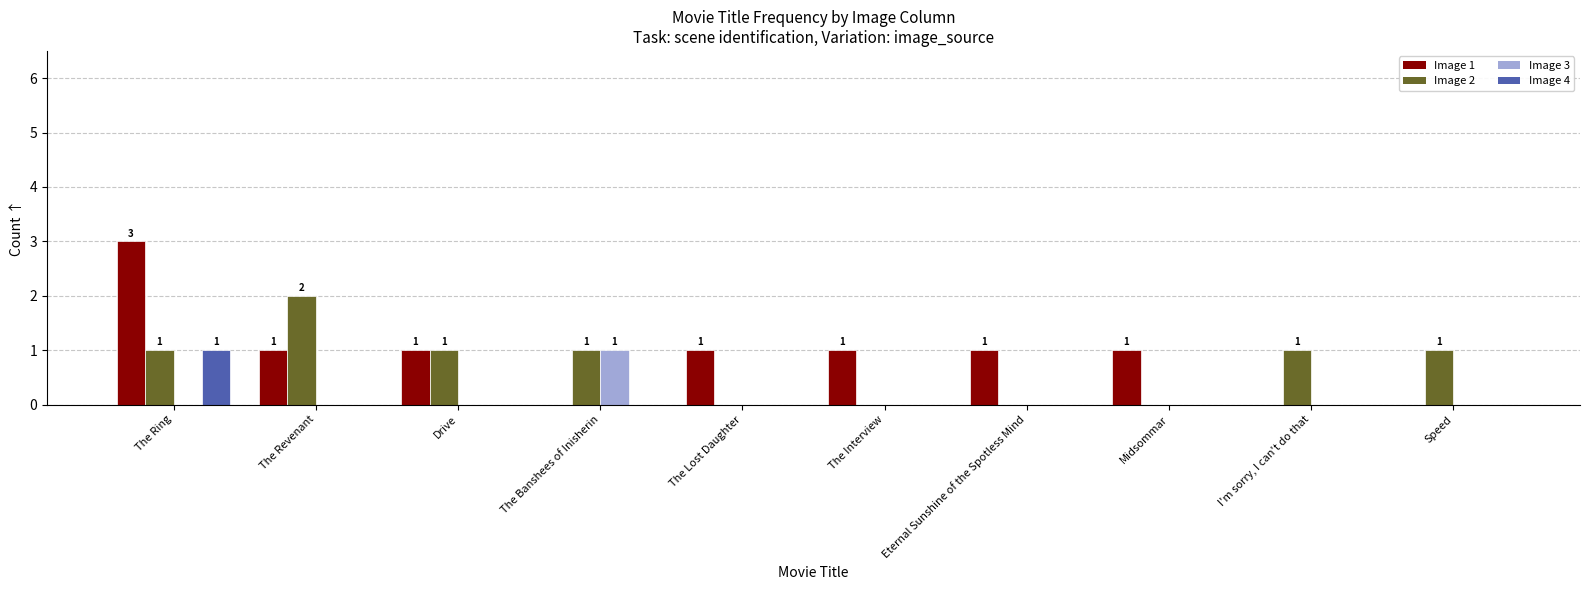

What is the total value across all series at The Ring?

5